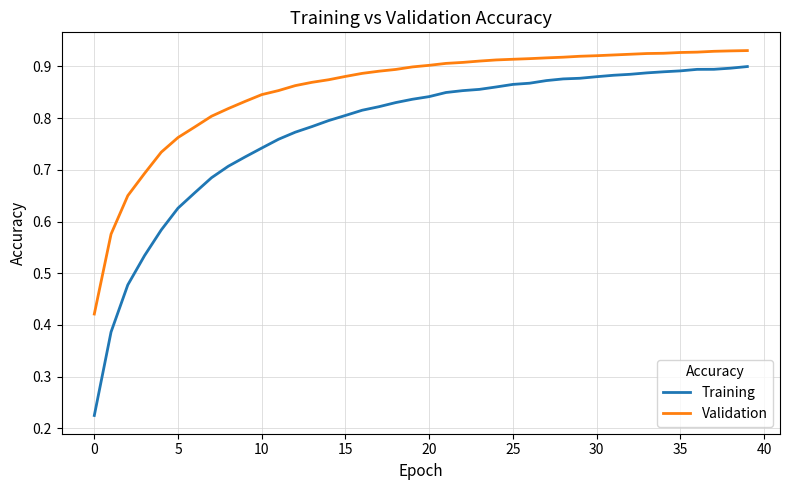

Which series has the widest spread of values?

Training